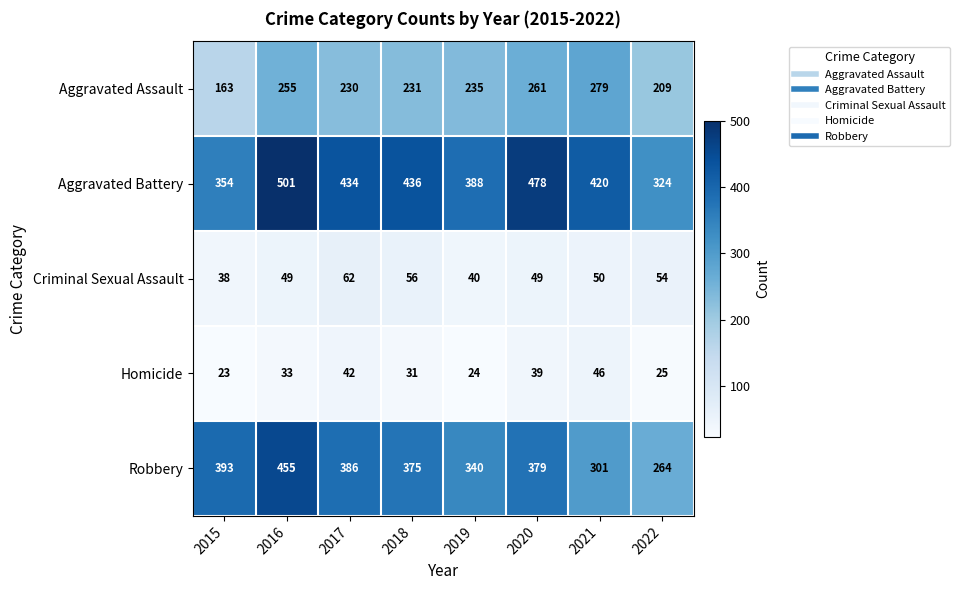

Between 2019 and 2020, which series saw the biggest shift?

Aggravated Battery